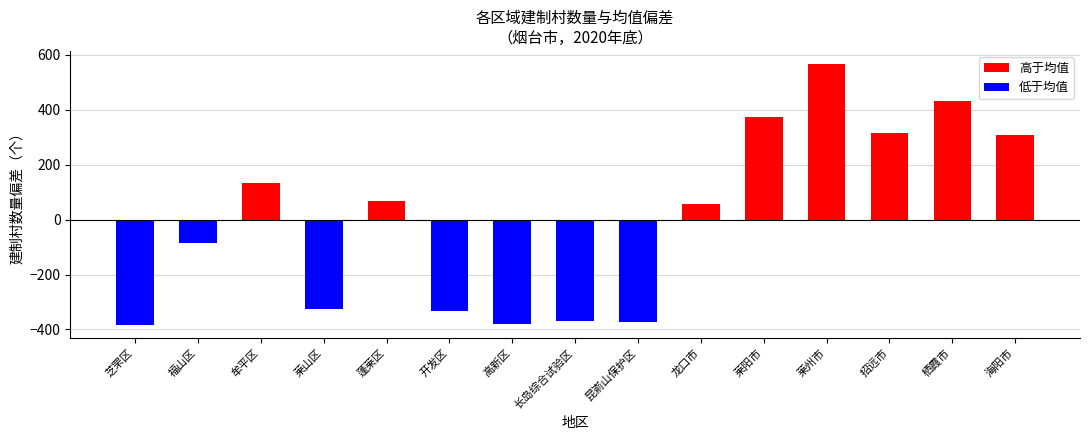

What is the maximum value shown in the chart?

566.4